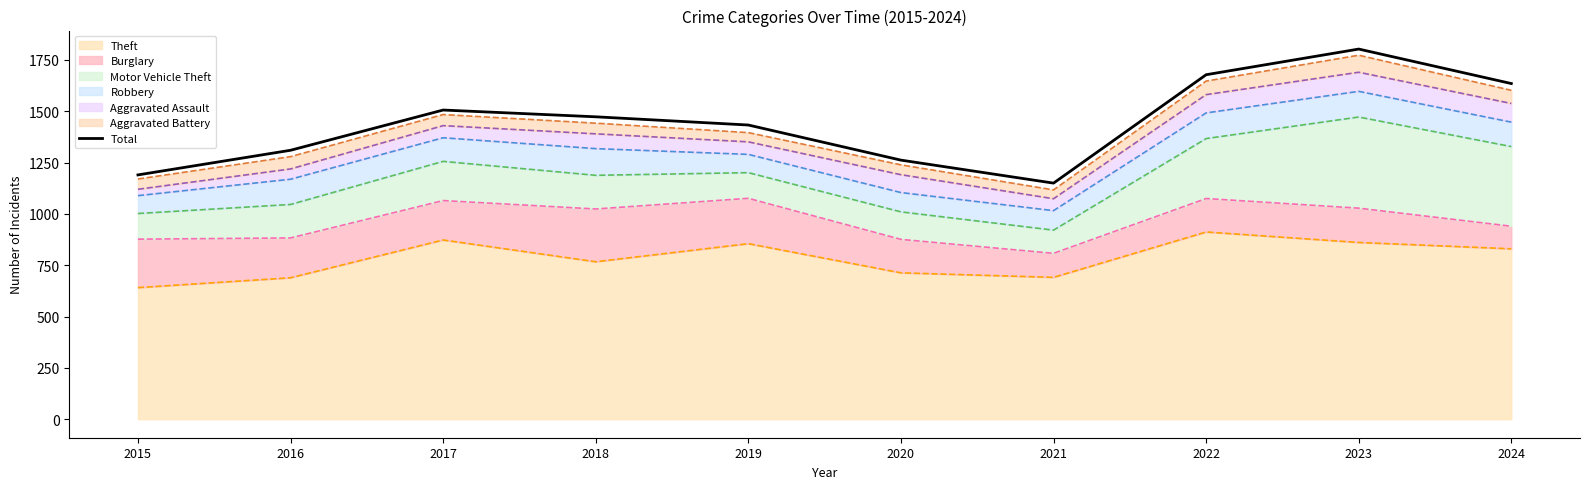

Approximately how many times larger is the value at 2017 compared to 2022?

0.9